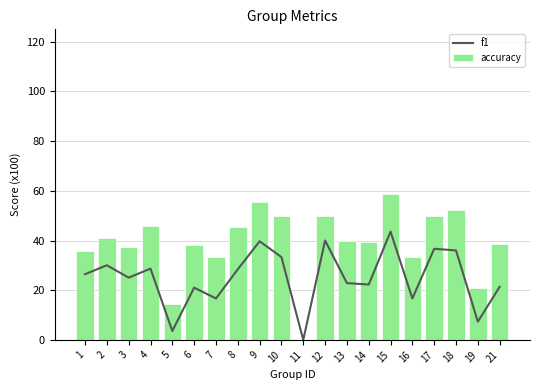

What is the total value across all series at 19?

28.4